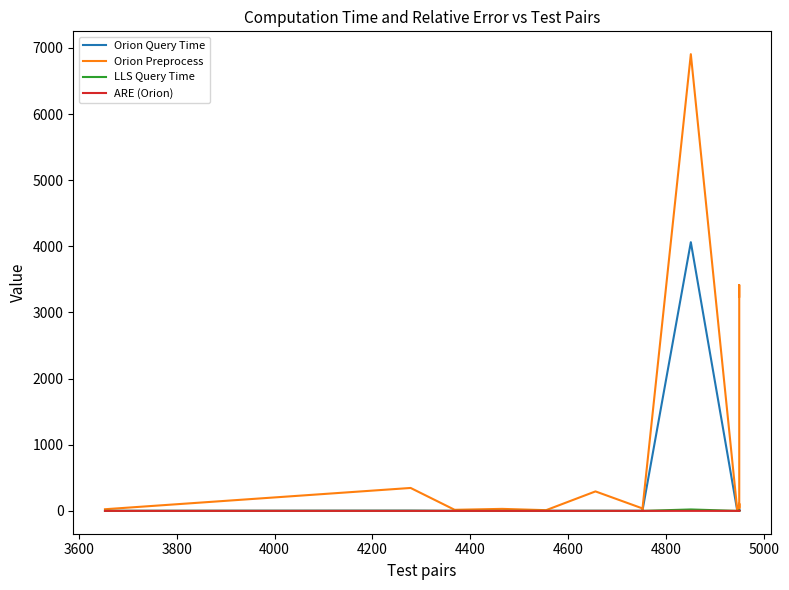

The value of ARE (Orion) at 10 is 0.1. True or false?

False